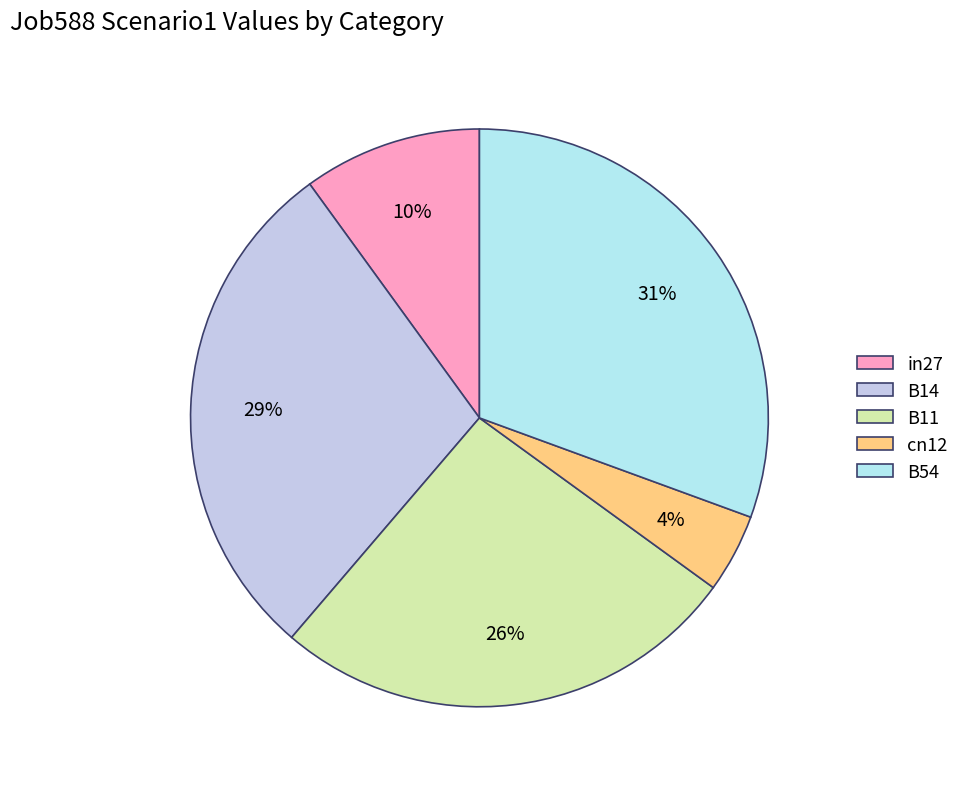

What percentage is the B54 slice, to the nearest percent?

31%